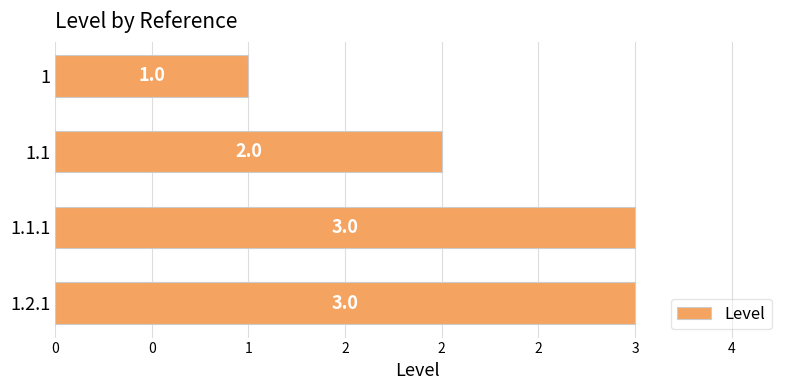

How many distinct data groups are displayed?

1